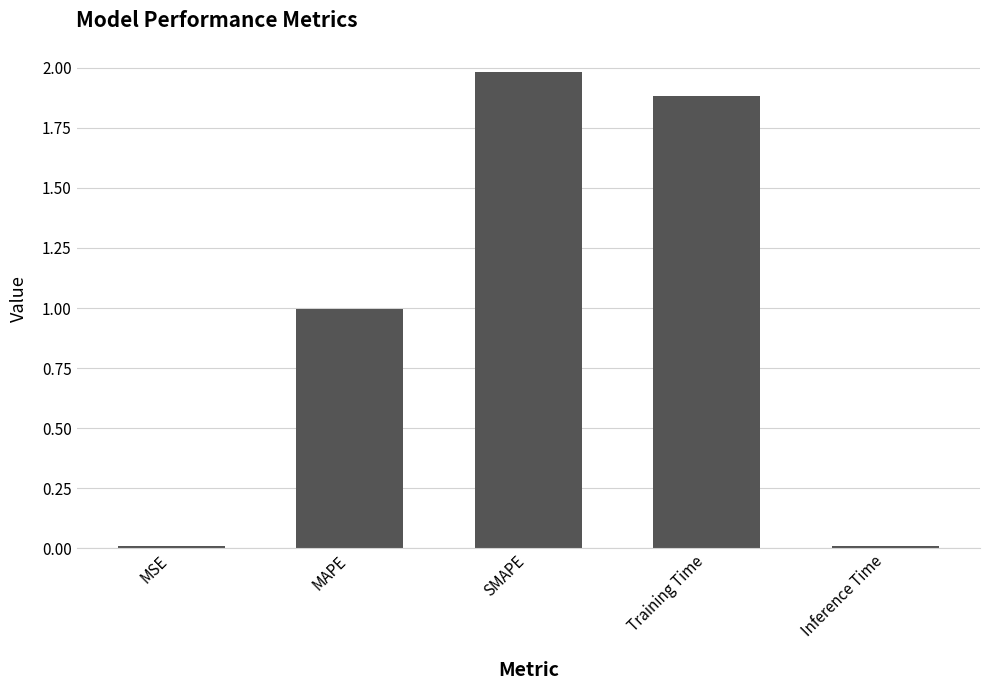

What is the difference between the maximum and minimum values?

2.0